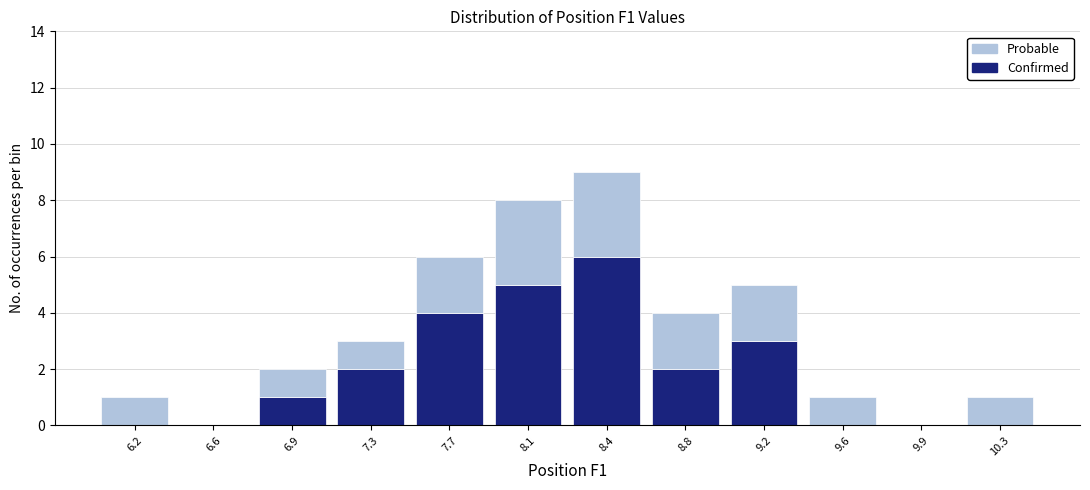

Reading left to right, transcribe this chart: for each stacked bar, give the range it covers on the x-axis and its total height. Neither the bar edges nor the heights are printed on the chart, so give them approximately, as read against the axes.

6.00 to 6.40: 1
6.40 to 6.75: 0
6.75 to 7.15: 2
7.15 to 7.50: 3
7.50 to 7.85: 6
7.85 to 8.25: 8
8.25 to 8.60: 9
8.60 to 9.00: 4
9.00 to 9.35: 5
9.35 to 9.75: 1
9.75 to 10.10: 0
10.10 to 10.50: 1